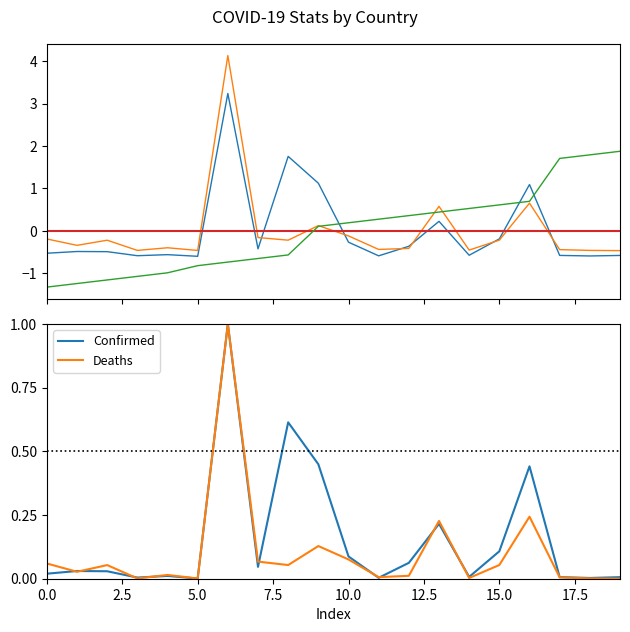

At how many categories does at least one series exceed 0?

20